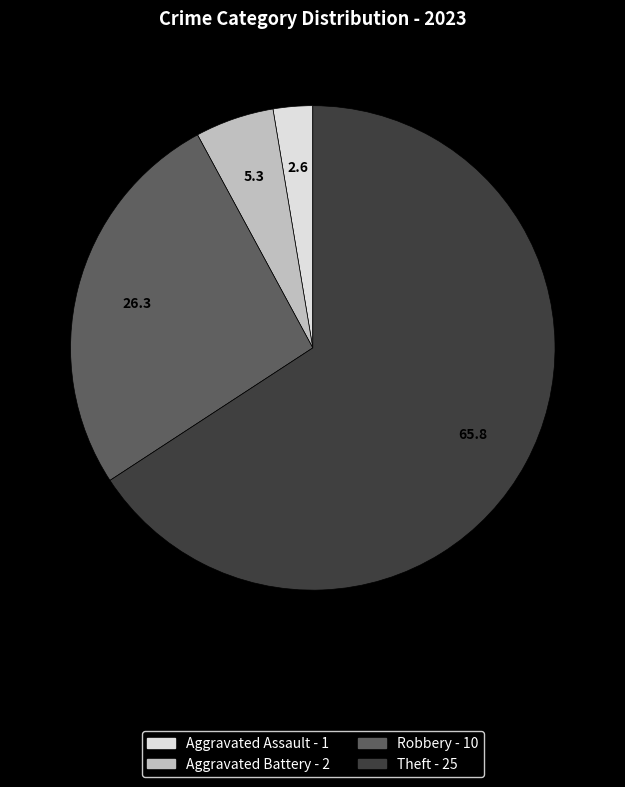

Is there a majority slice in this chart?

Yes